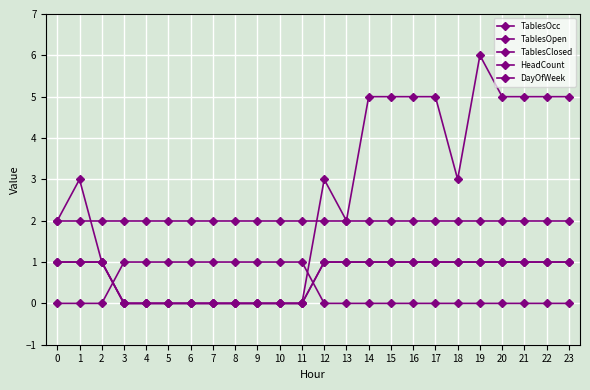

Is this an area chart (filled region under the line)?

No